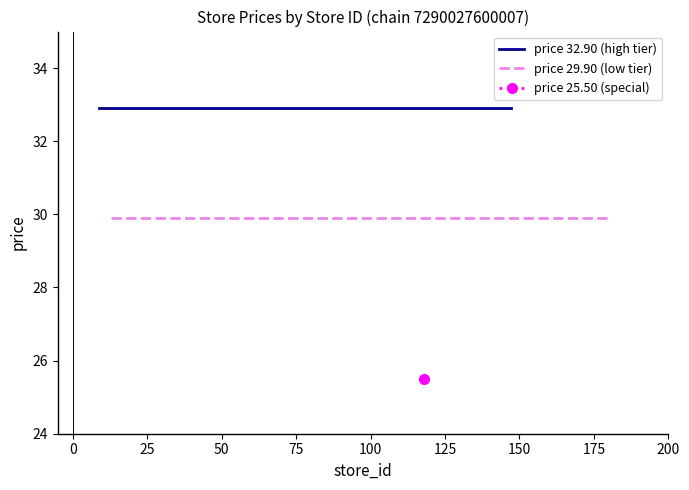

At how many categories does at least one series exceed 31?

20